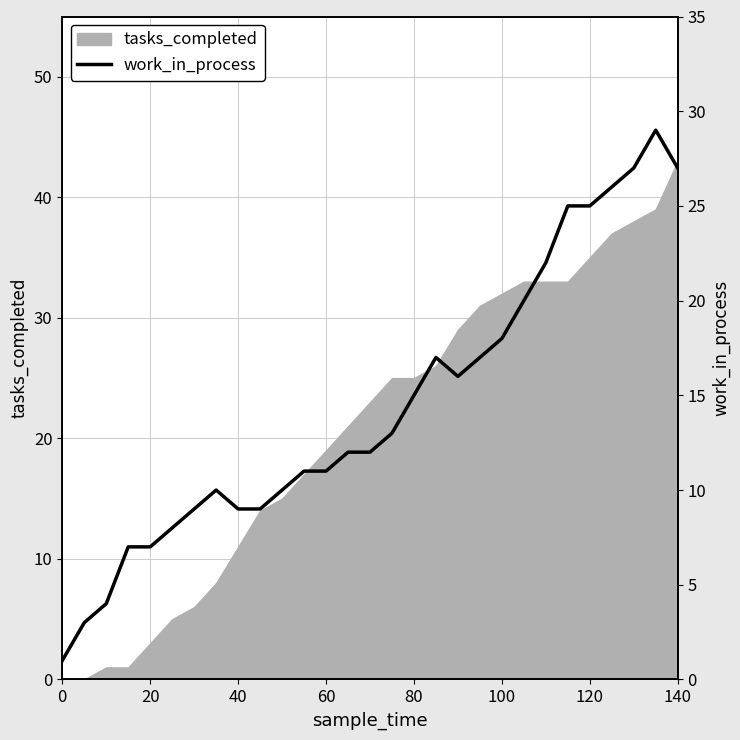

The tasks_completed series shows 43 at 140. True or false?

True